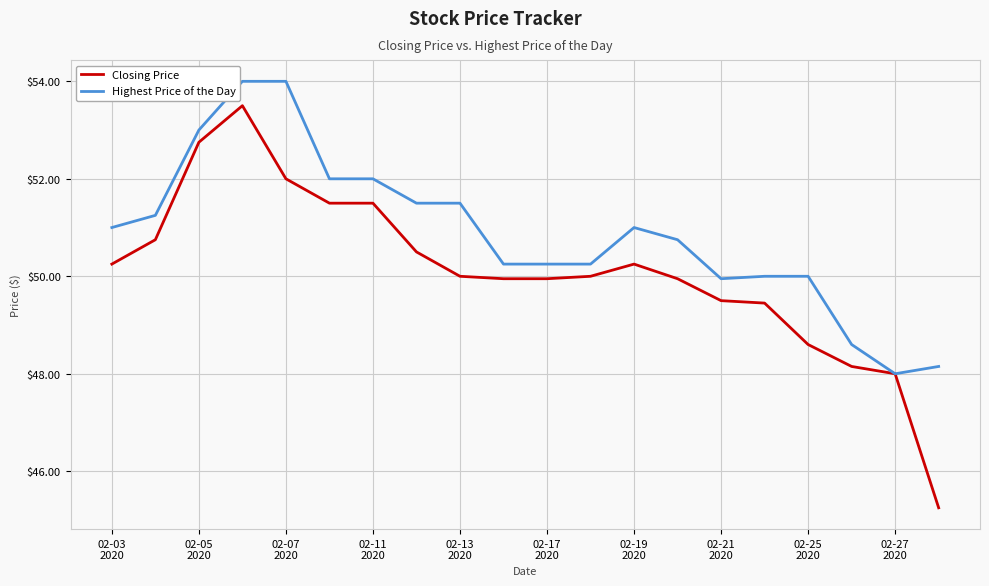

What is the highest value of the Closing Price series?

53.5